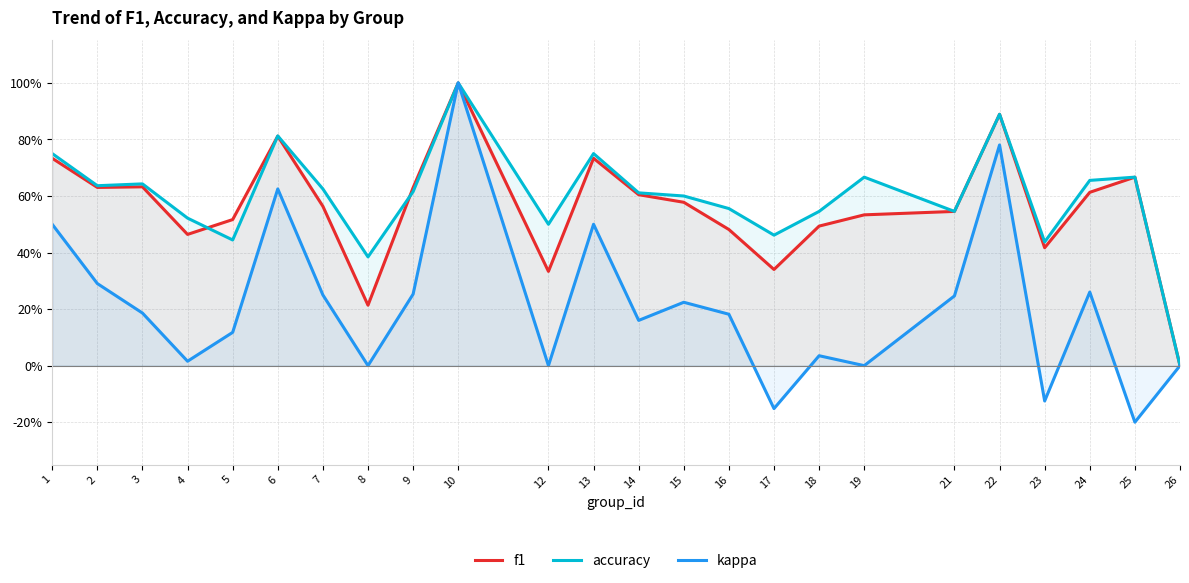

Reading left to right, extract all data points from this chart.

f1: 0.7	0.6	0.6	0.5	0.5	0.8	0.6	0.2	0.6	1.0	0.3	0.7	0.6	0.6	0.5	0.3	0.5	0.5	0.5	0.9	0.4	0.6	0.7	0.0
accuracy: 0.8	0.6	0.6	0.5	0.4	0.8	0.6	0.4	0.6	1.0	0.5	0.8	0.6	0.6	0.6	0.5	0.5	0.7	0.5	0.9	0.4	0.7	0.7	0.0
kappa: 0.5	0.3	0.2	0.0	0.1	0.6	0.2	0.0	0.3	1.0	0.0	0.5	0.2	0.2	0.2	-0.2	0.0	0.0	0.2	0.8	-0.1	0.3	-0.2	0.0